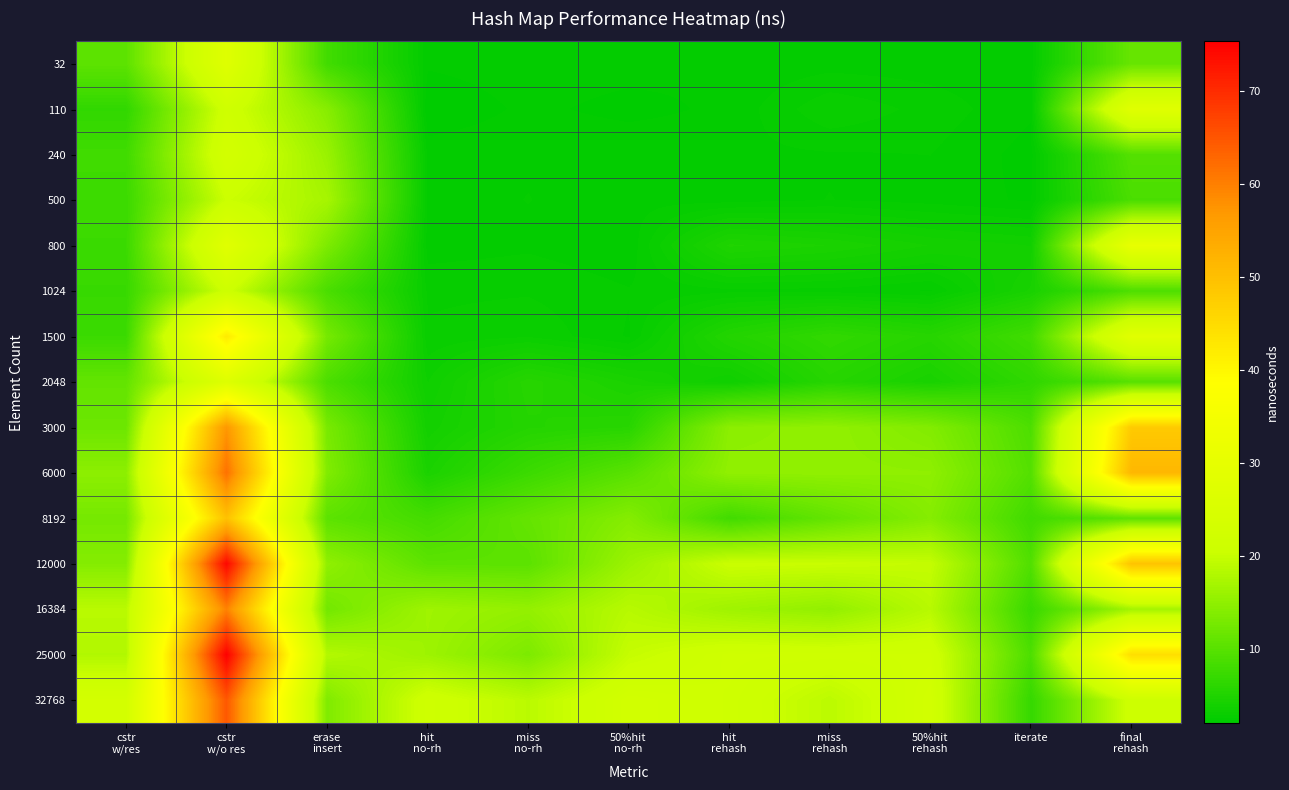

Between cstr
w/o res and 50%hit
no-rh, which is larger?

cstr
w/o res